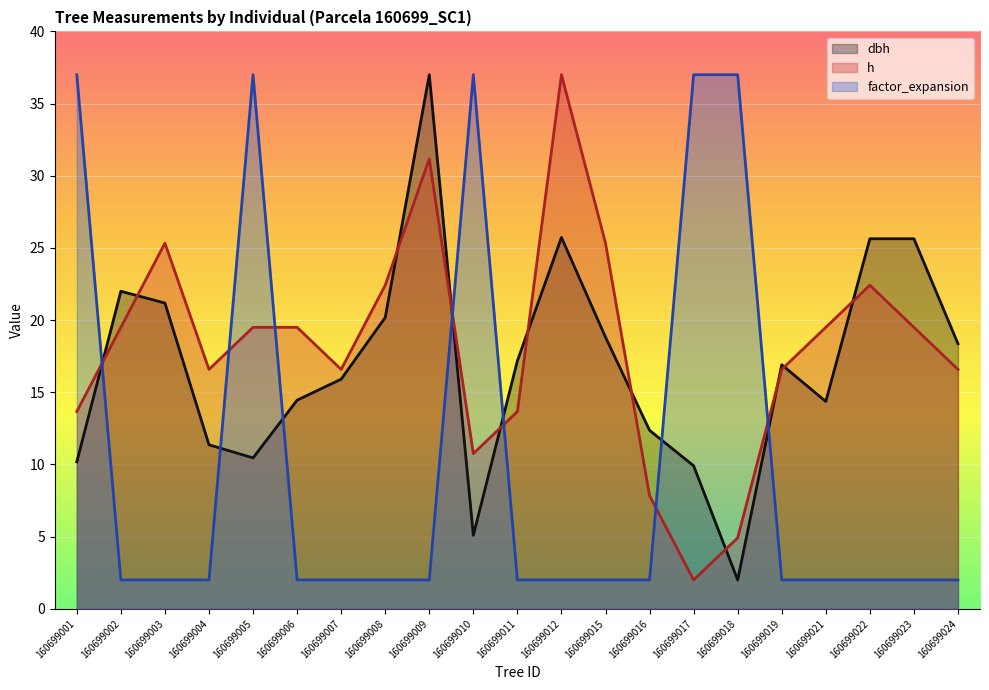

Is it true that factor_expansion equals 2.0 at 160699012?

True